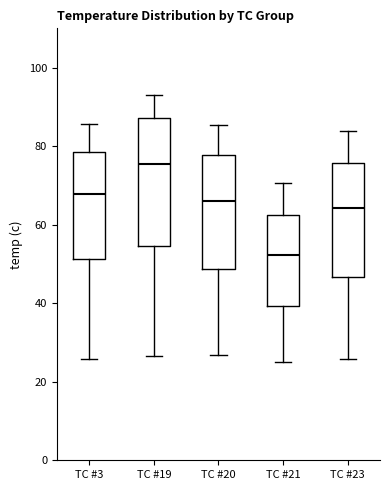

Reading left to right, read every box against the y-axis: the position of its median line, the range the box covers, and the ends of its whiskers. The values are not printed on the chart, so give them approximately, as read against the axis.

TC #3: median 68, box 52 to 78, whiskers 26 to 86
TC #19: median 76, box 54 to 88, whiskers 26 to 92
TC #20: median 66, box 48 to 78, whiskers 26 to 86
TC #21: median 52, box 40 to 62, whiskers 26 to 70
TC #23: median 64, box 46 to 76, whiskers 26 to 84